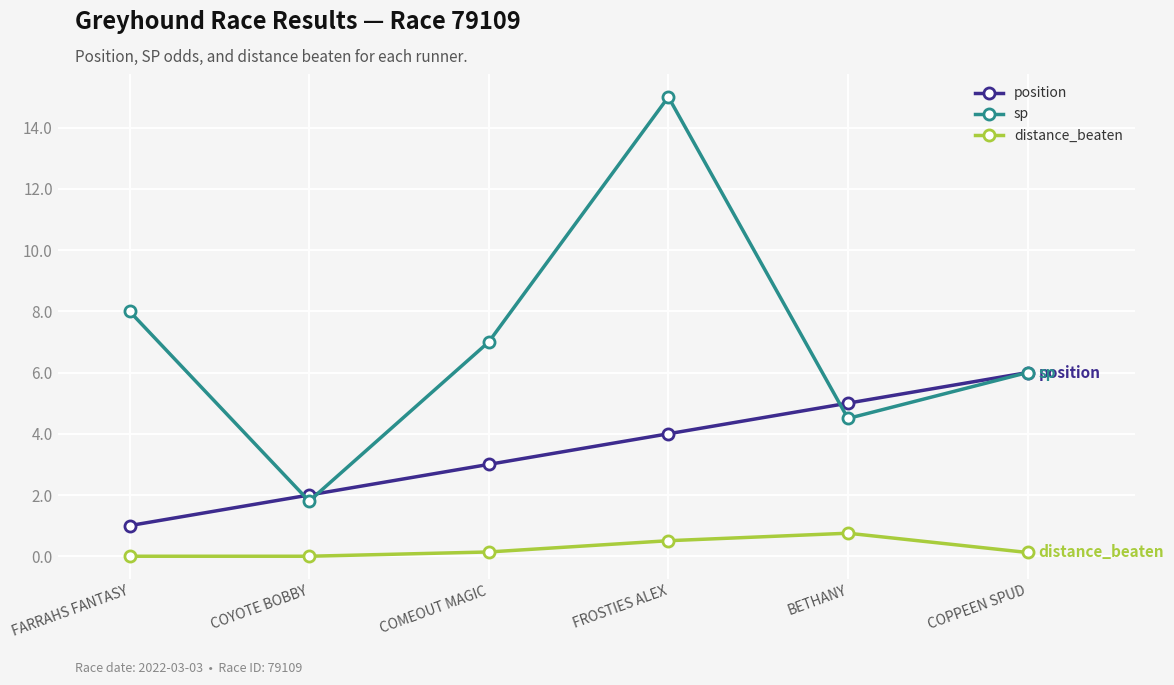

Read the position value at COPPEEN SPUD.

6.0